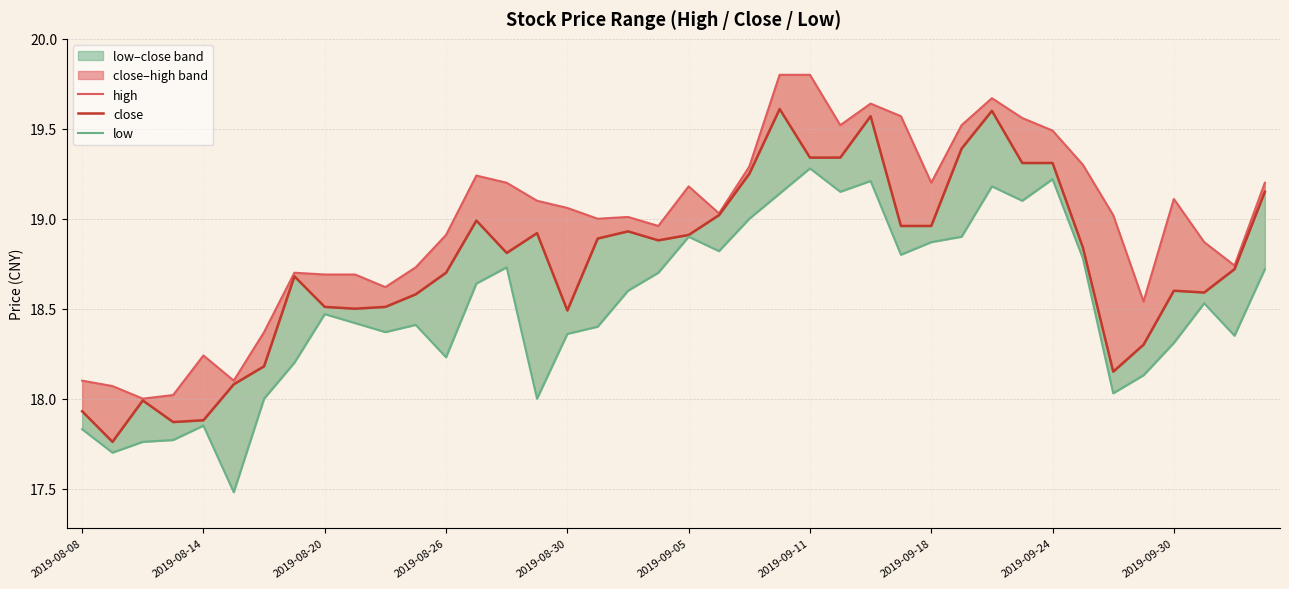

What is the difference between the maximum and second lowest values in the close series?

1.7